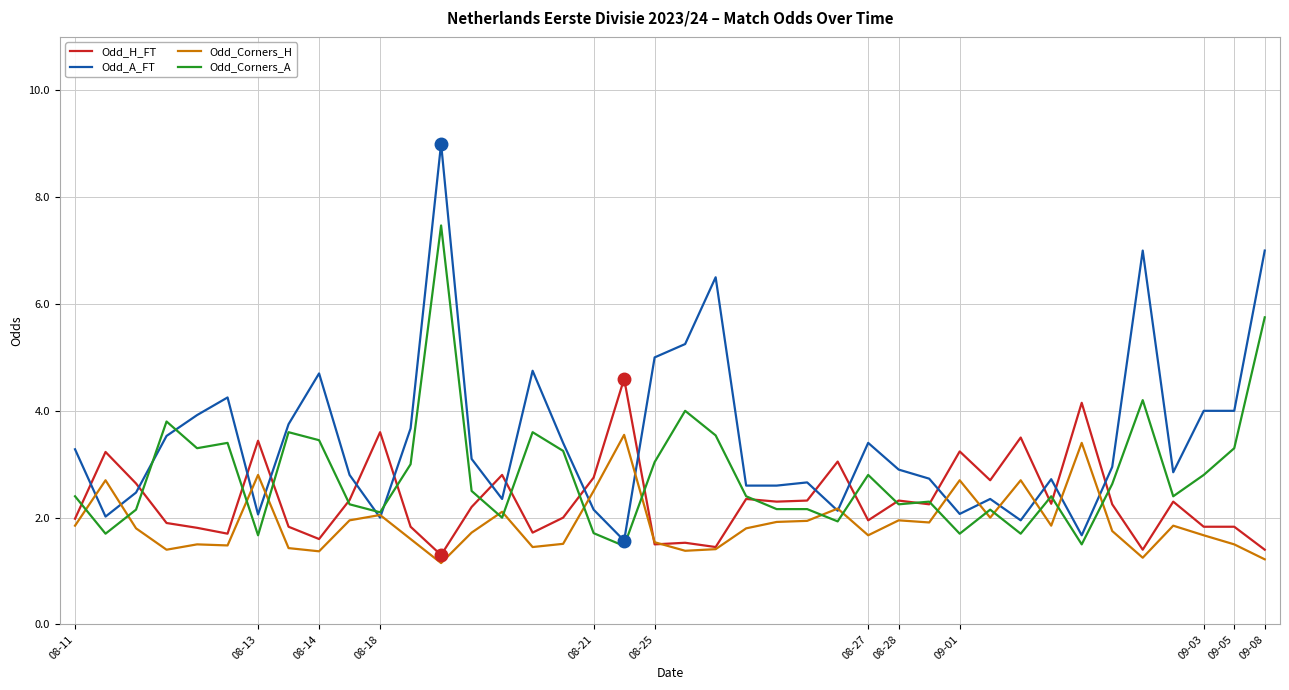

Which series has the largest total across all categories?

Odd_A_FT